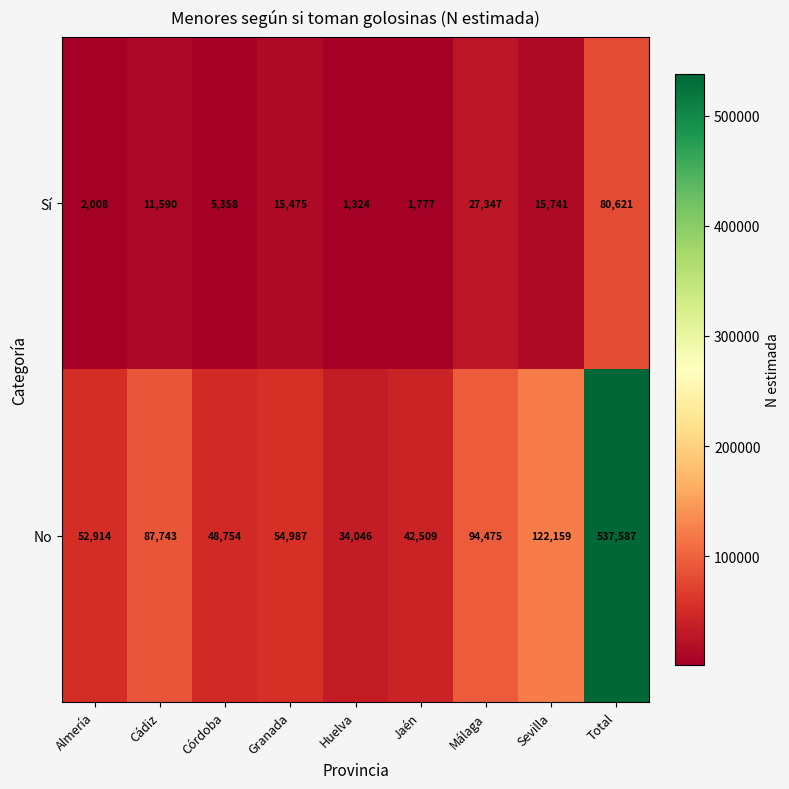

True or false: No has a value of 24555 at Córdoba.

False